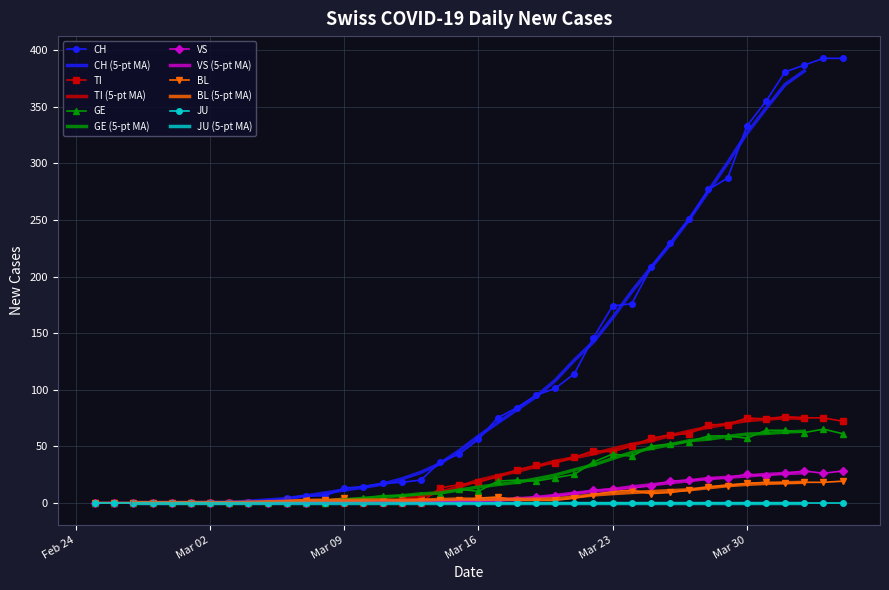

True or false: BL and VS intersect in this chart.

False